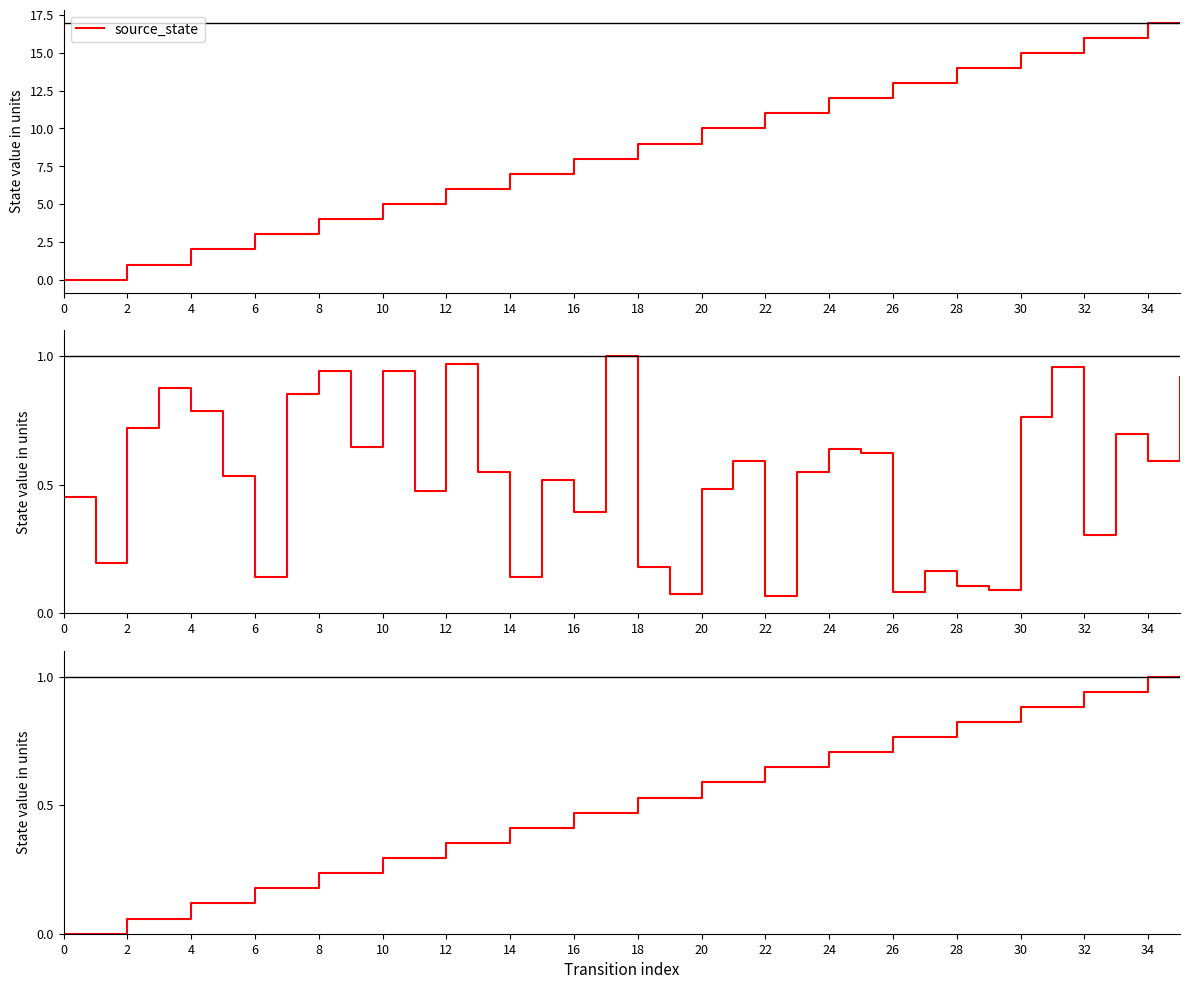

What is the maximum value shown in the chart?

17.0